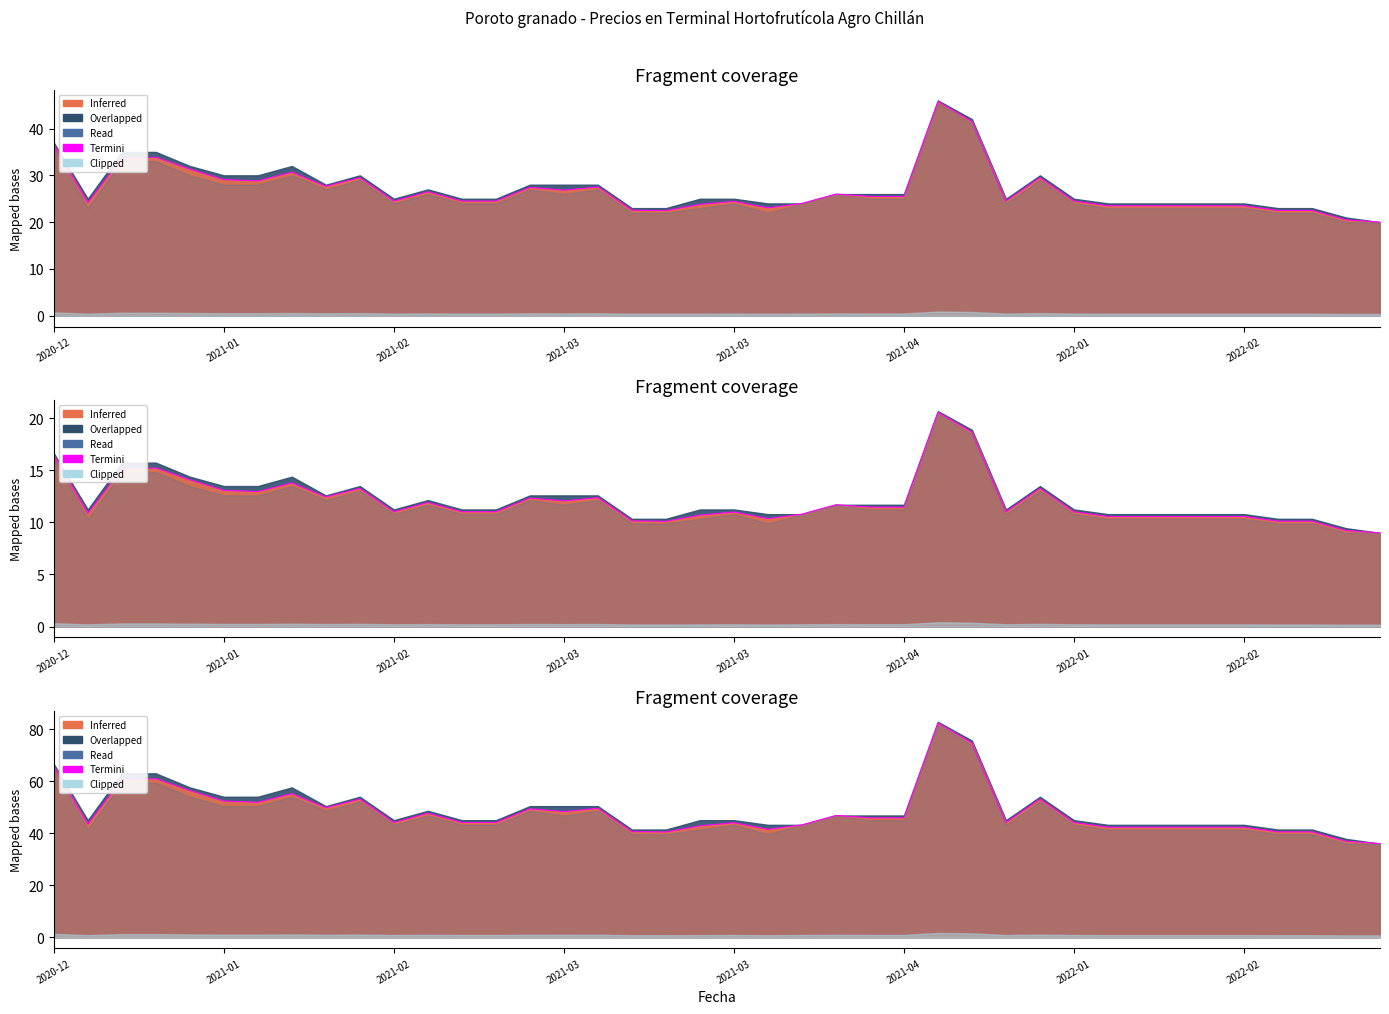

What is the label of the 3rd point from the left?

2021-02